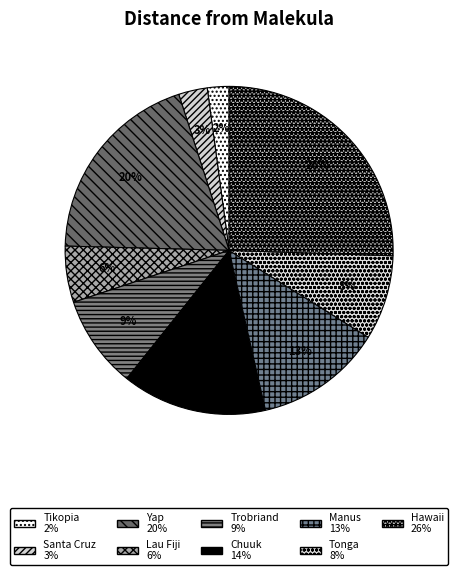

Is there a majority slice in this chart?

No